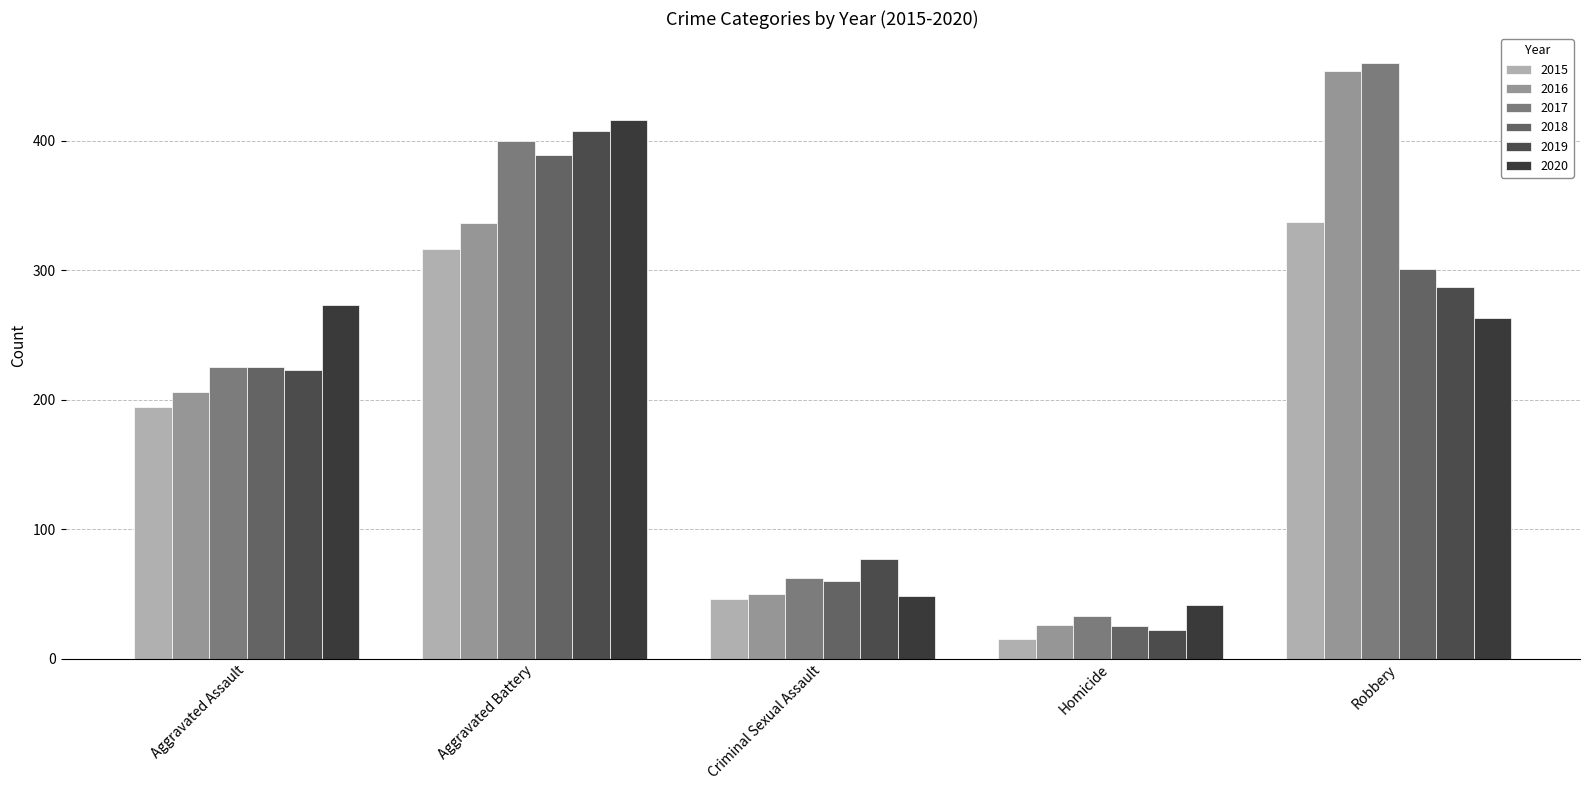

At which label does 2020 reach its minimum?

Homicide